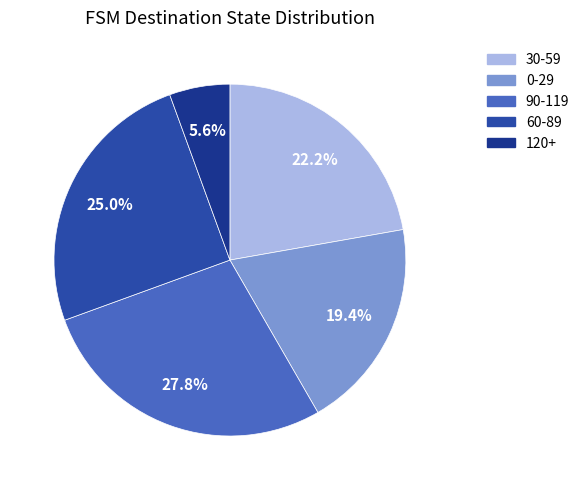

How many segments does this pie chart have?

5